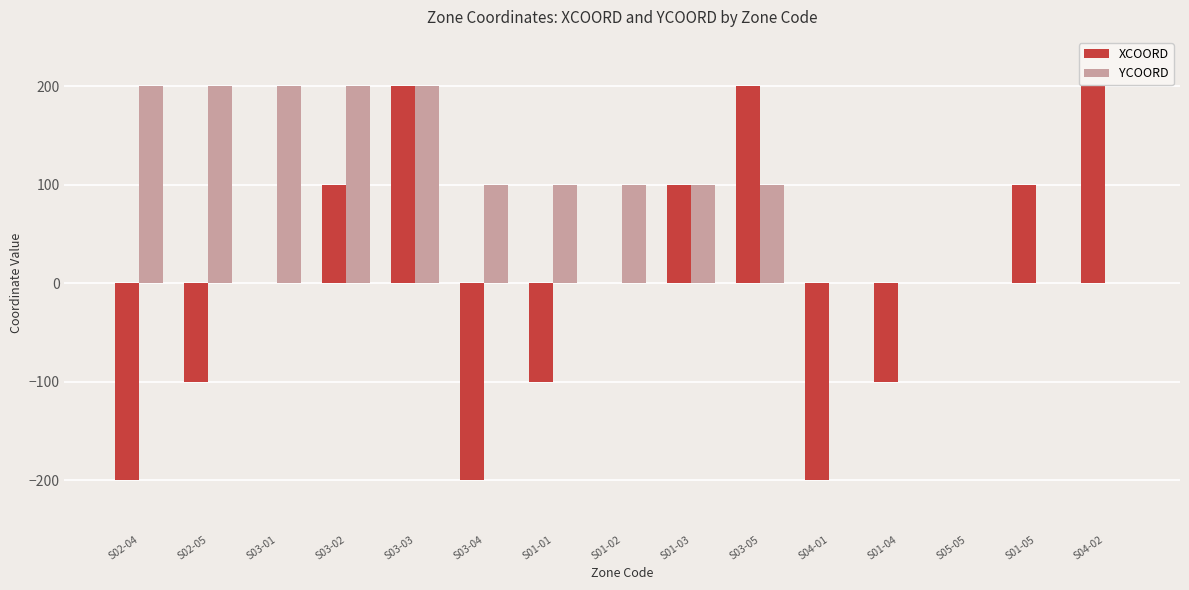

What is the maximum value for XCOORD?

200